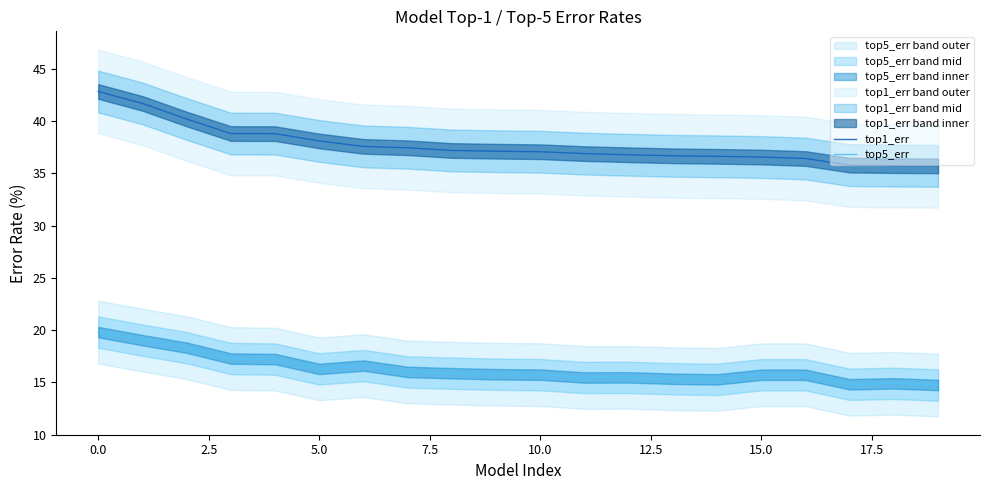

The top1_err series shows 36.7 at 13. True or false?

True